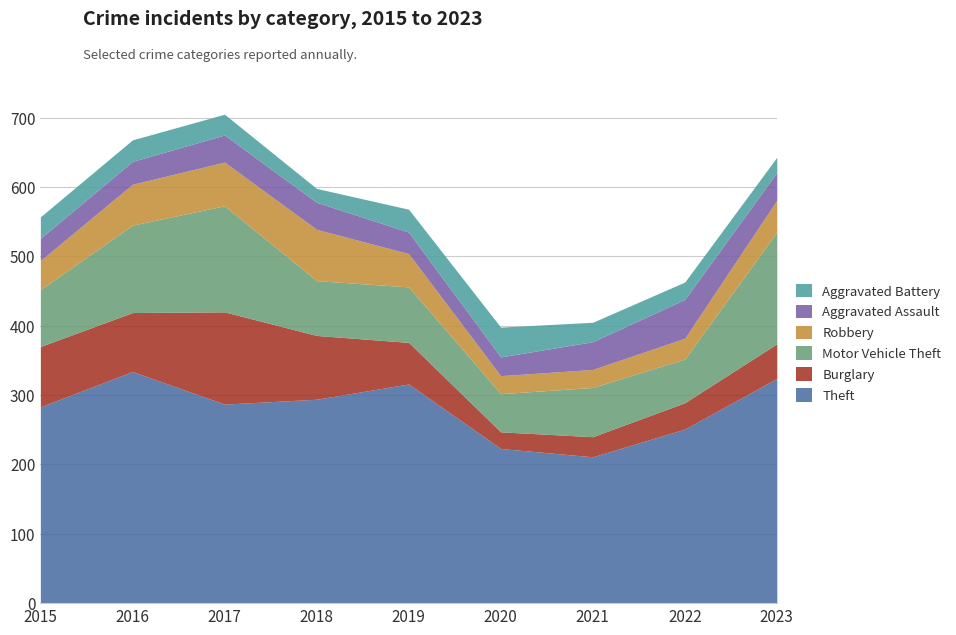

Reading left to right, transcribe all the data shown in this chart.

Theft: 2015=283	2016=334	2017=287	2018=294	2019=316	2020=223	2021=211	2022=251	2023=324
Burglary: 2015=87	2016=85	2017=133	2018=92	2019=60	2020=24	2021=29	2022=38	2023=50
Motor Vehicle Theft: 2015=82	2016=126	2017=153	2018=79	2019=80	2020=55	2021=71	2022=63	2023=161
Robbery: 2015=42	2016=59	2017=63	2018=74	2019=48	2020=26	2021=26	2022=30	2023=46
Aggravated Assault: 2015=32	2016=33	2017=39	2018=39	2019=31	2020=27	2021=40	2022=56	2023=40
Aggravated Battery: 2015=31	2016=31	2017=30	2018=20	2019=33	2020=43	2021=28	2022=25	2023=22